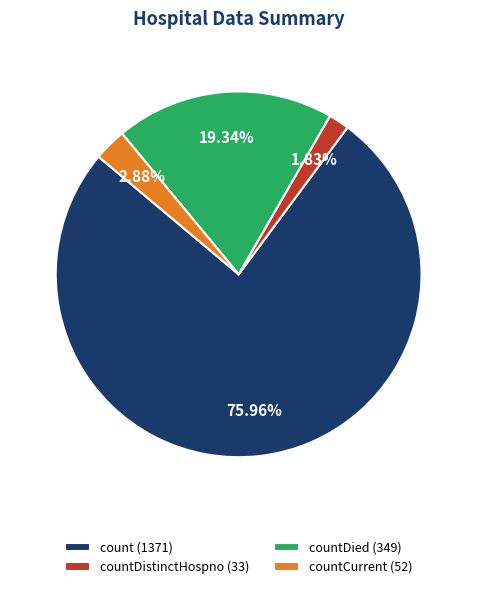

Which category has the smallest portion of the pie?

countDistinctHospno (33)